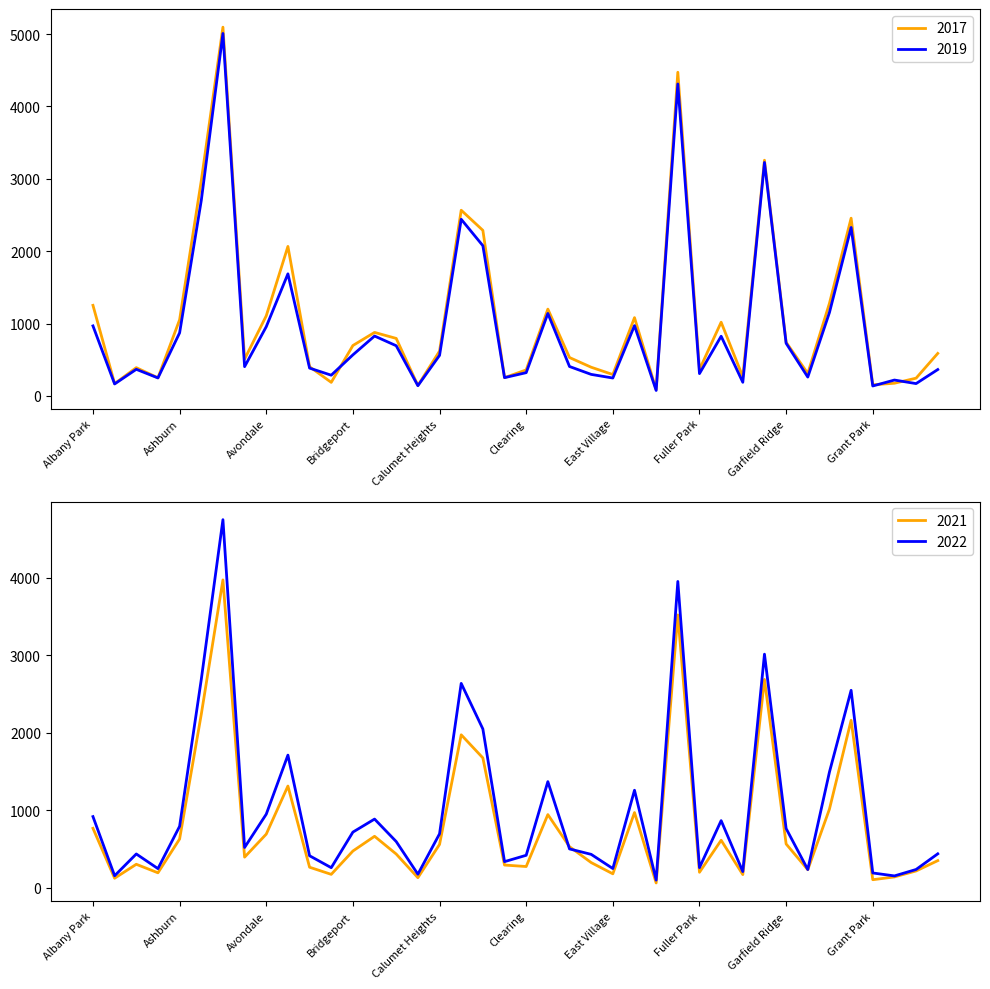

What is the lowest value of the 2021 series?

62